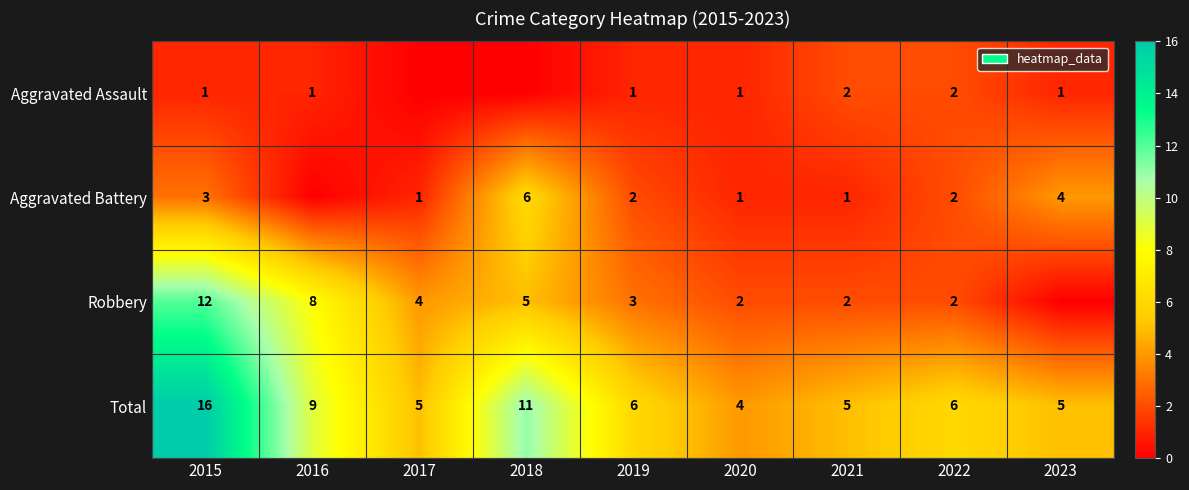

The Total series shows 8 at 2019. True or false?

False